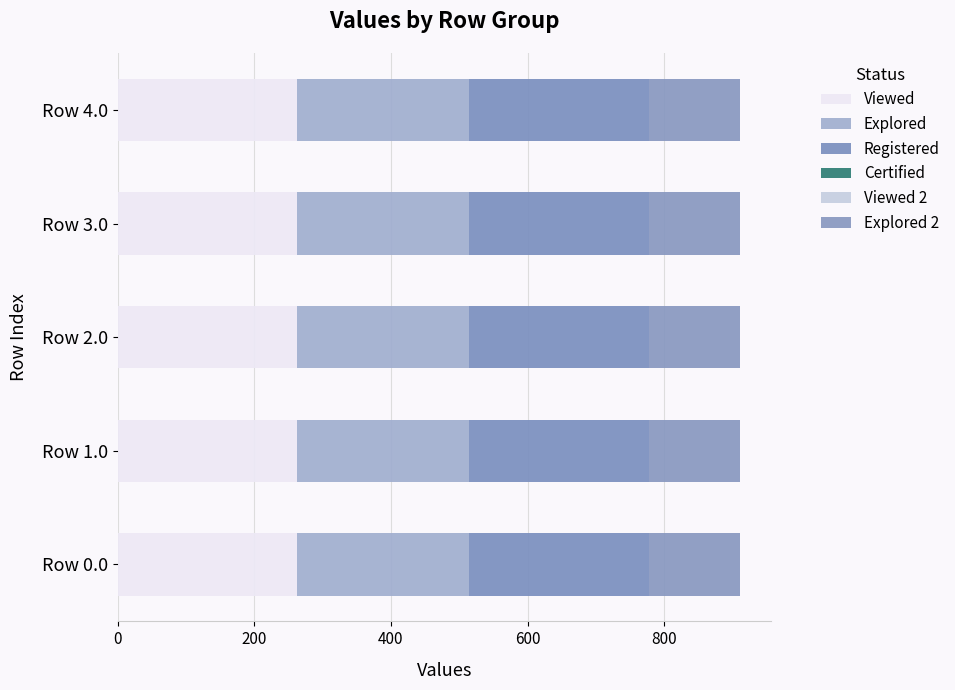

How many data points does each series have?

5